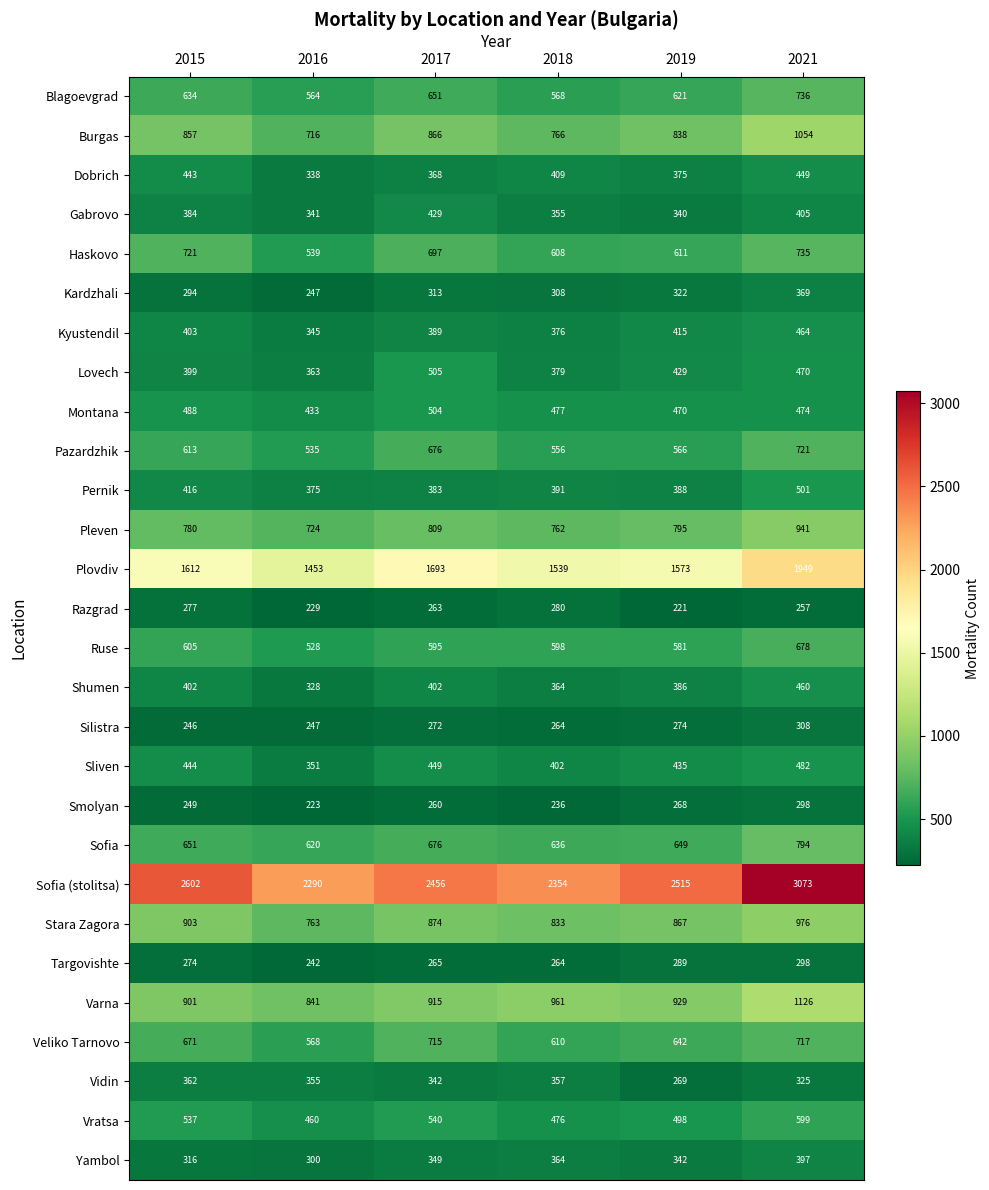

At which label is Veliko Tarnovo closest to 642?

2019